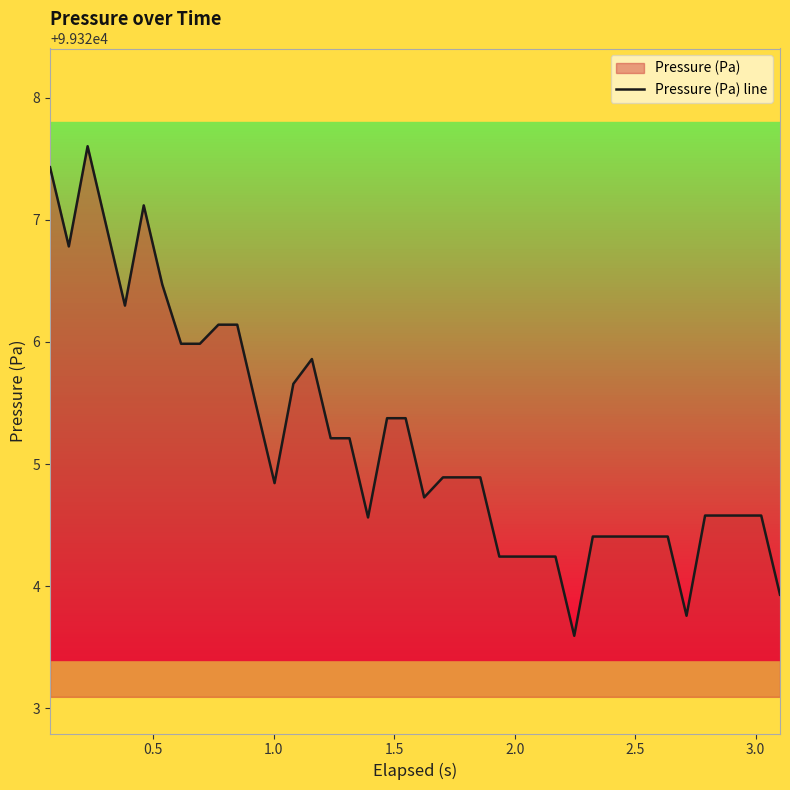

What is the sum of all values?

3973008.5